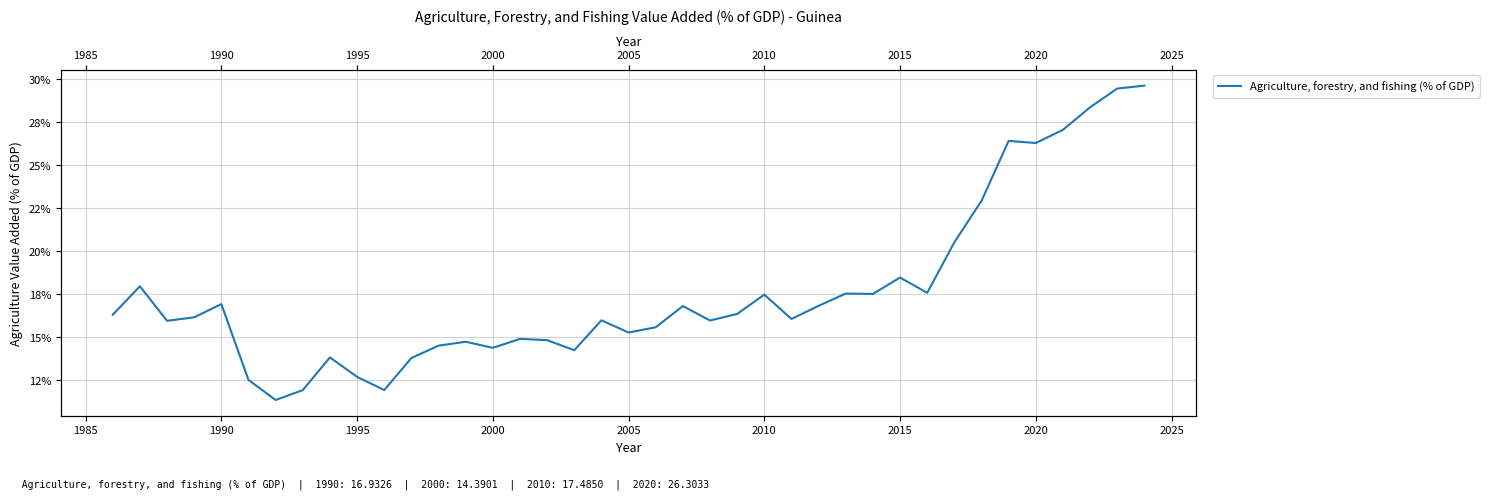

How many series are shown in this chart?

1